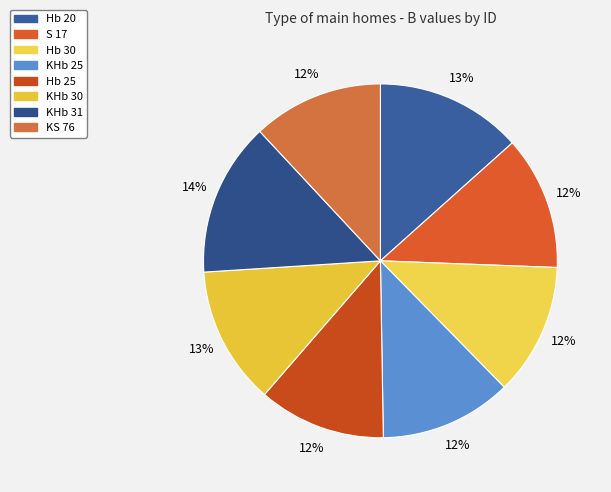

How many slices are in this pie chart?

8